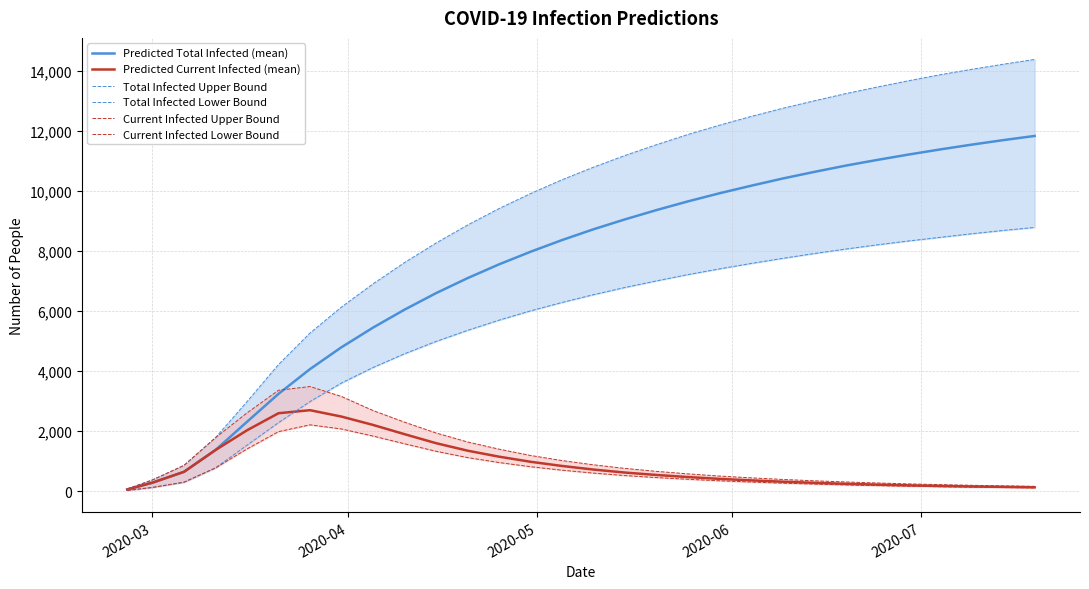

What is the sum of all Predicted Total Infected (mean) values?

223470